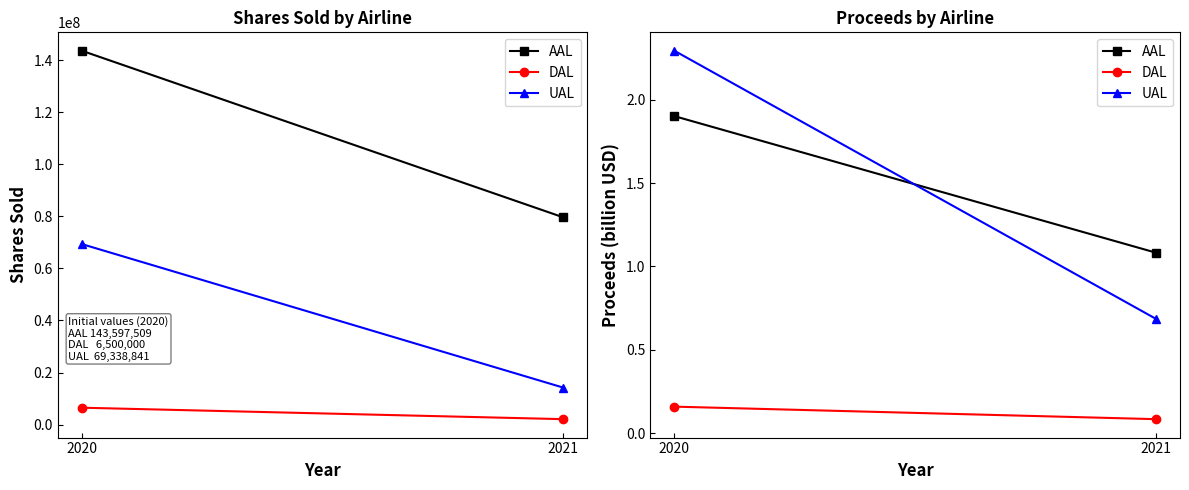

What is the spread (max minus min) of values at 2021?

1.0